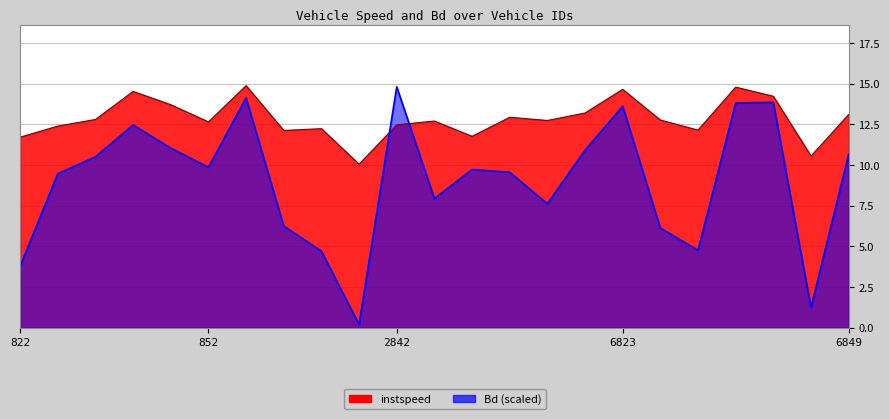

What is the label of the 22nd point from the right?

825.0